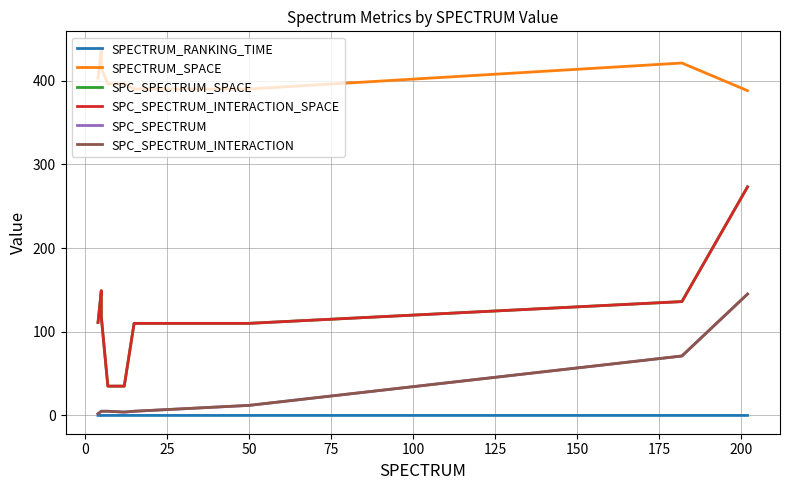

What are all the series names shown in the legend?

SPECTRUM_RANKING_TIME, SPECTRUM_SPACE, SPC_SPECTRUM_SPACE, SPC_SPECTRUM_INTERACTION_SPACE, SPC_SPECTRUM, SPC_SPECTRUM_INTERACTION